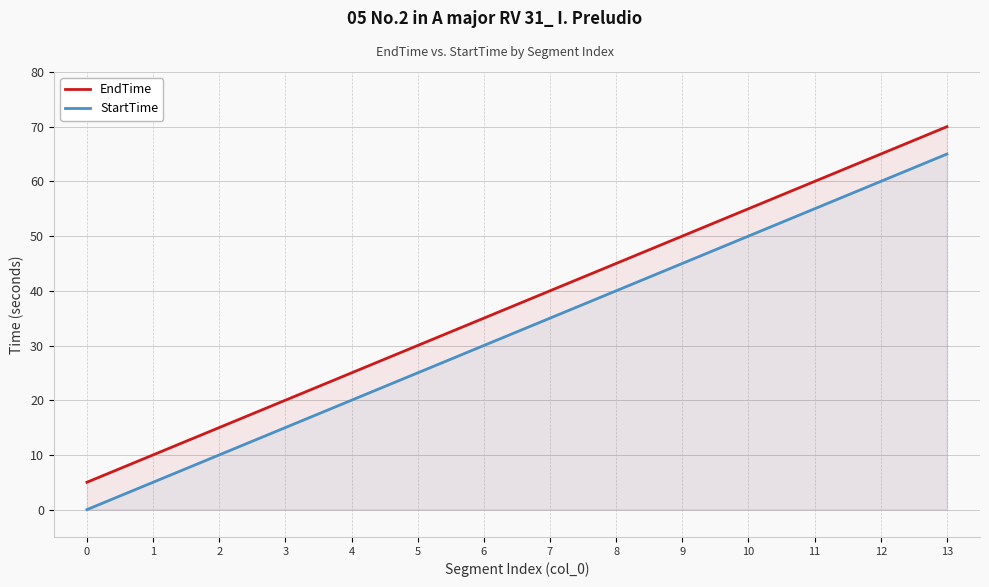

Count the number of categories in the chart.

14